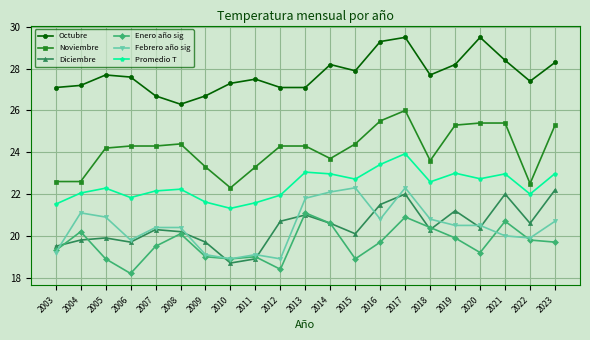

What is the lowest value of the Enero año sig series?

18.2